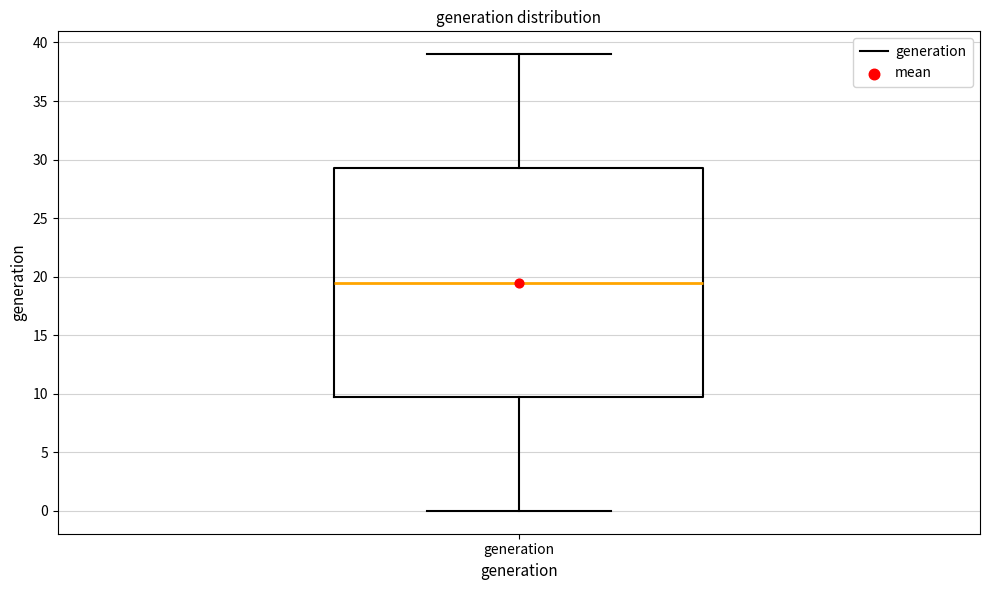

Transcribe this box plot: give where the median line is, the range the box spans, and where the two whiskers end, as read against the y-axis. The values are not printed on the chart, so give them approximately, as read against the axis.

median 19.5, box 10.0 to 29.5, whiskers 0.0 to 39.0